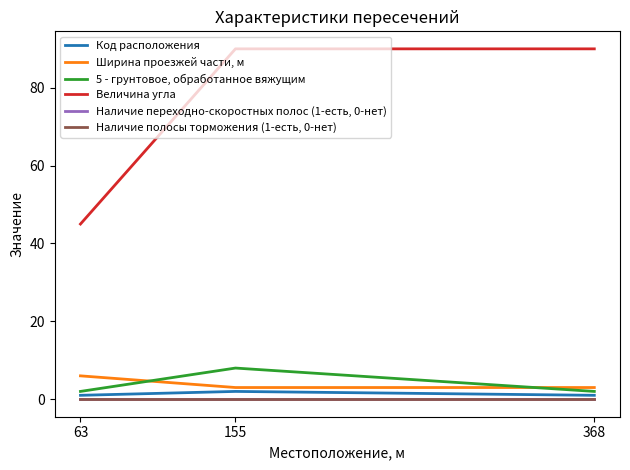

At which label does Величина угла reach its peak?

155